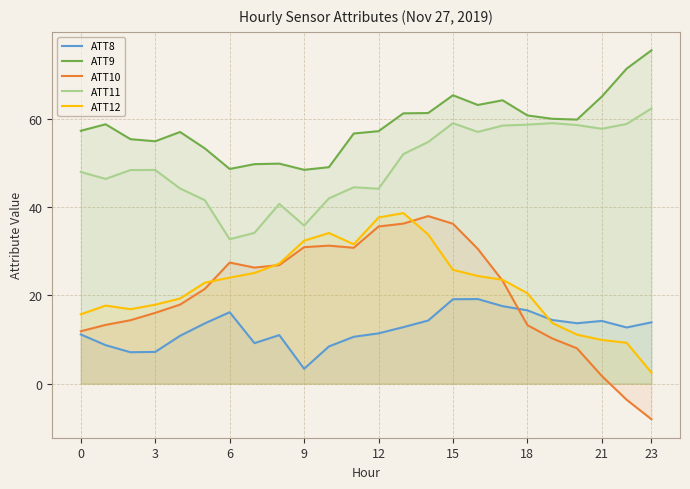

How many values in the ATT11 series are below 48?

11